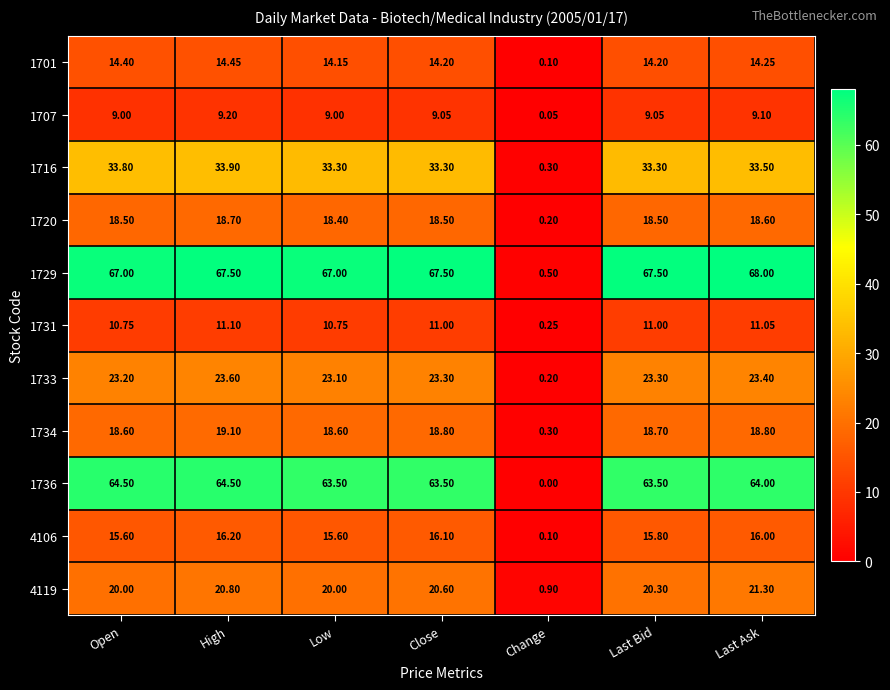

Which label corresponds to the smallest value in the chart?

Change